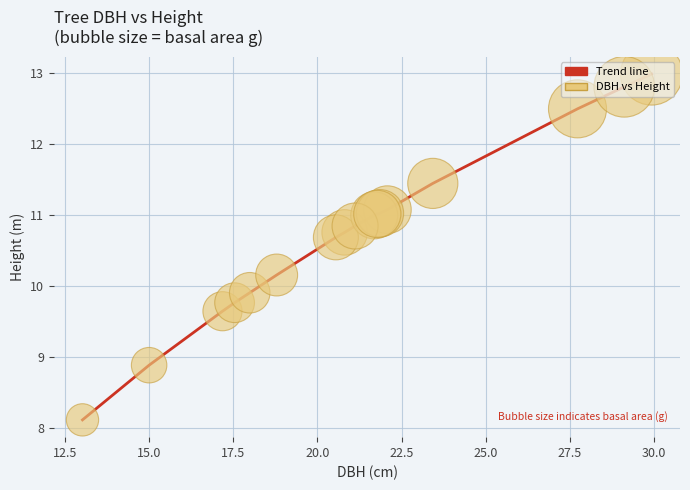

What is the minimum value shown in the chart?

8.1